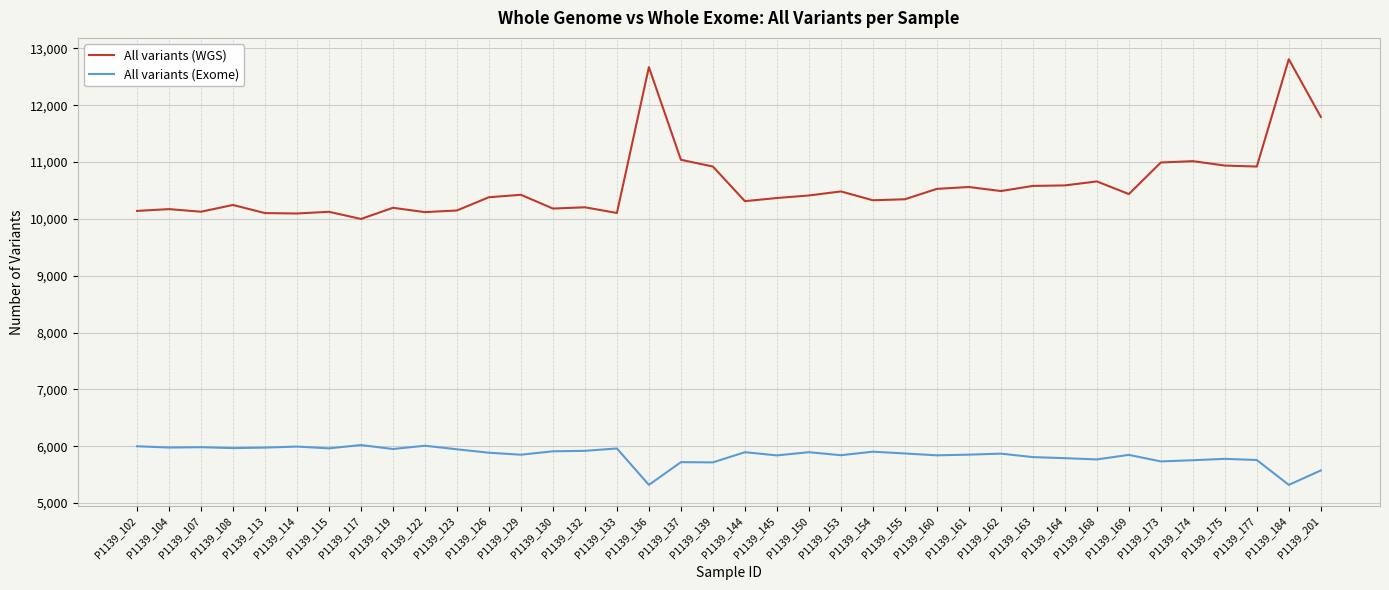

The value of All variants (Exome) at P1139_173 is 5734. True or false?

True